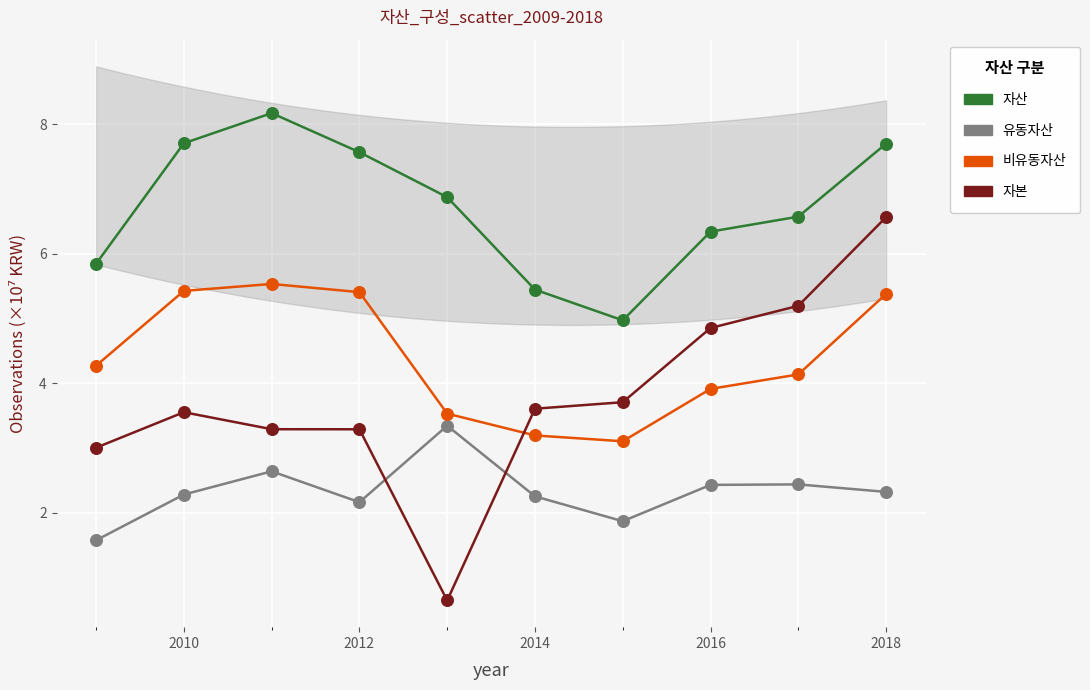

What are all the series names shown in the legend?

자산, 유동자산, 비유동자산, 자본